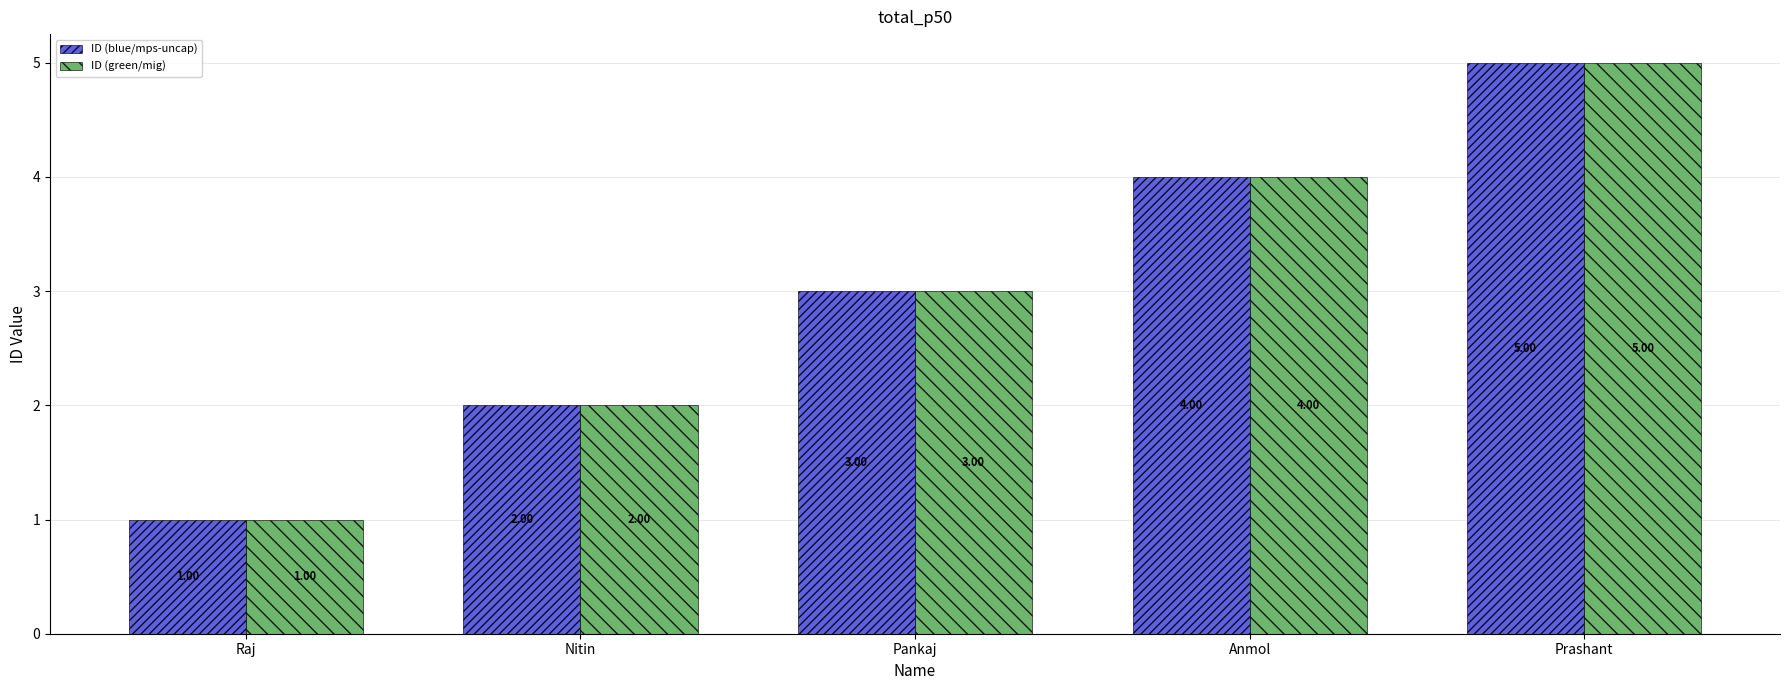

What is the highest value of the ID (green/mig) series?

5